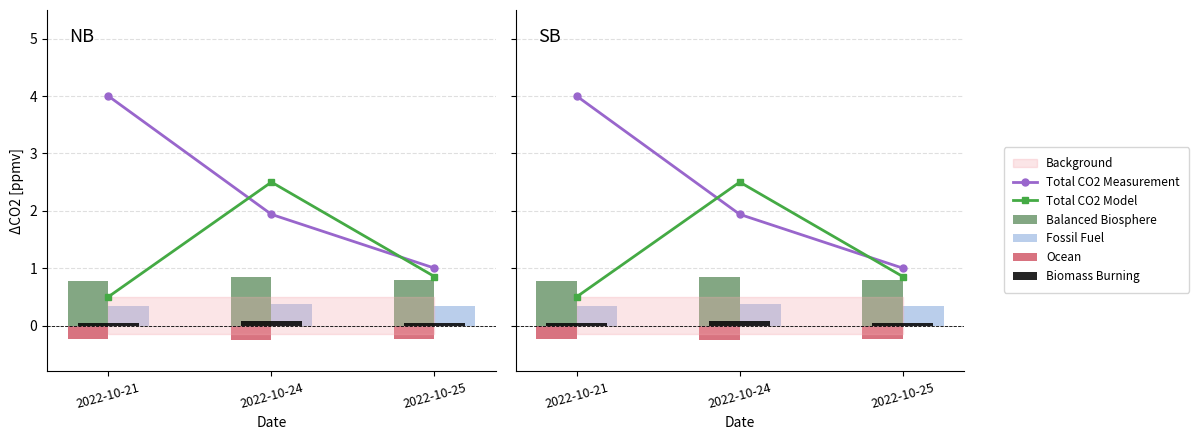

What is the minimum value shown in the chart?

-0.3